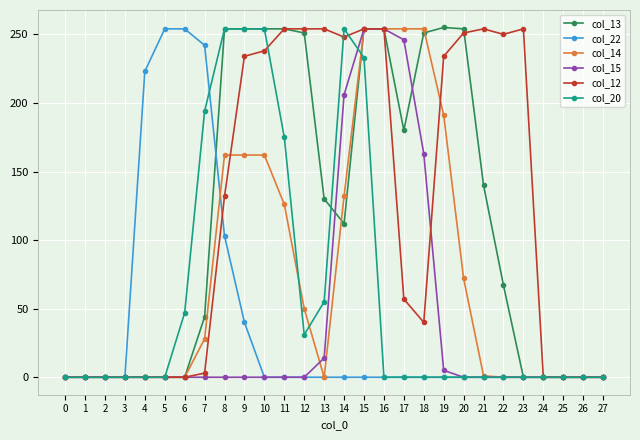

Is it true that col_12 equals 0 at 24?

True